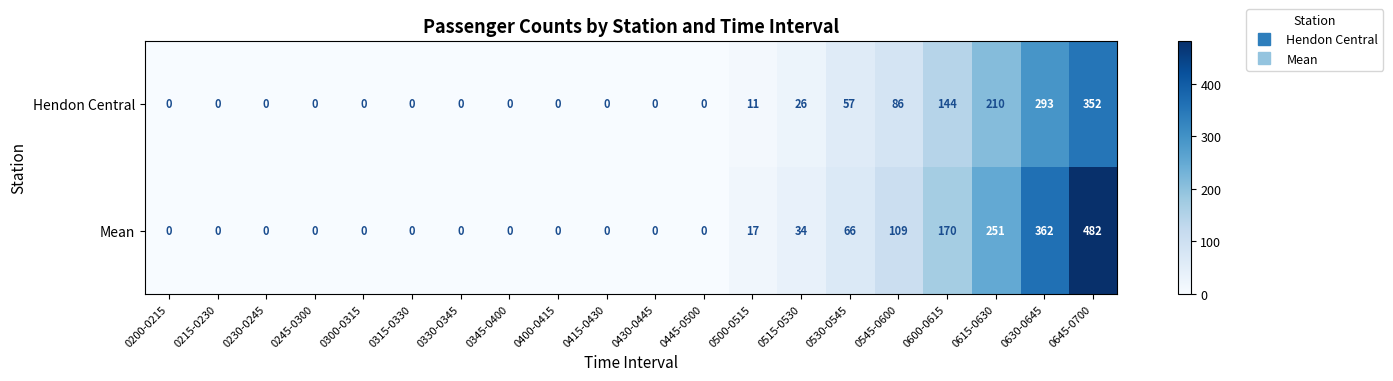

What is the difference between the highest and lowest values at 0645-0700?

130